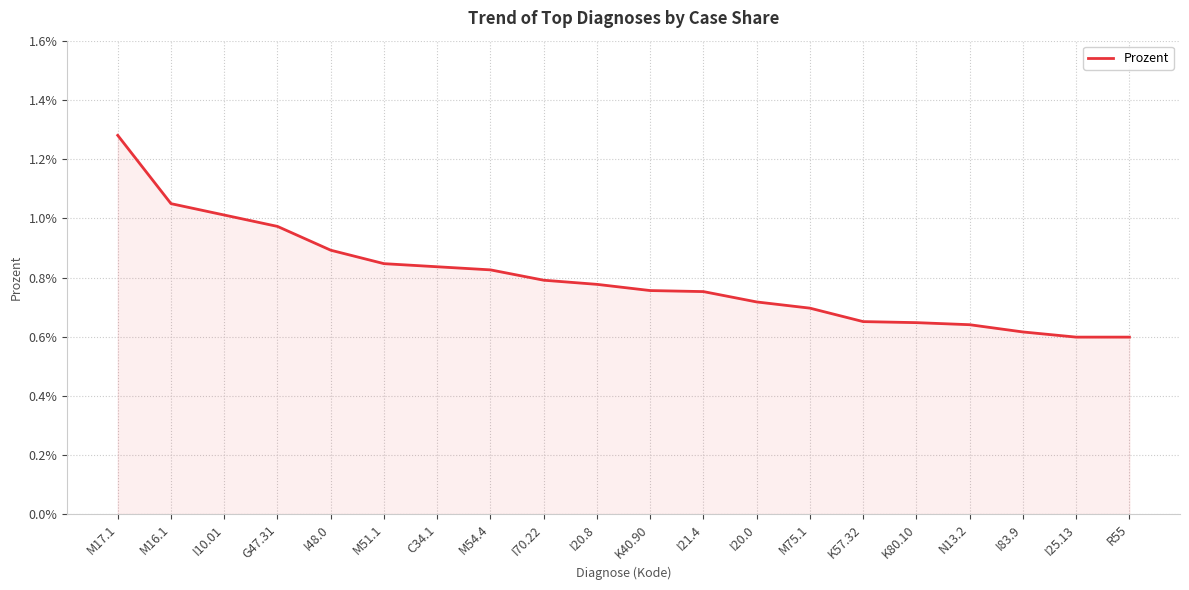

At which category does the chart reach its peak across all series?

M17.1